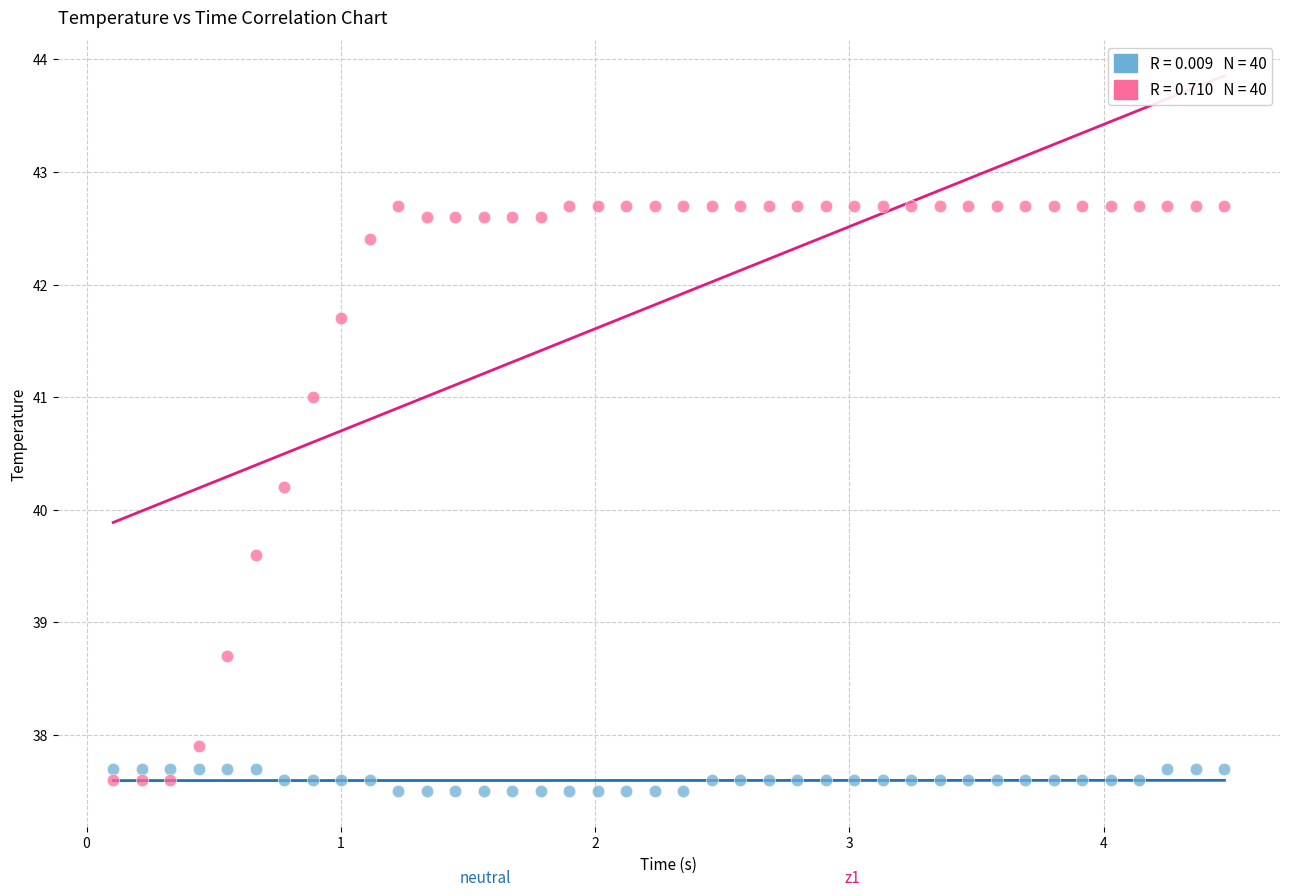

Across all data points, what is the range of Y values (max minus min)?

5.2